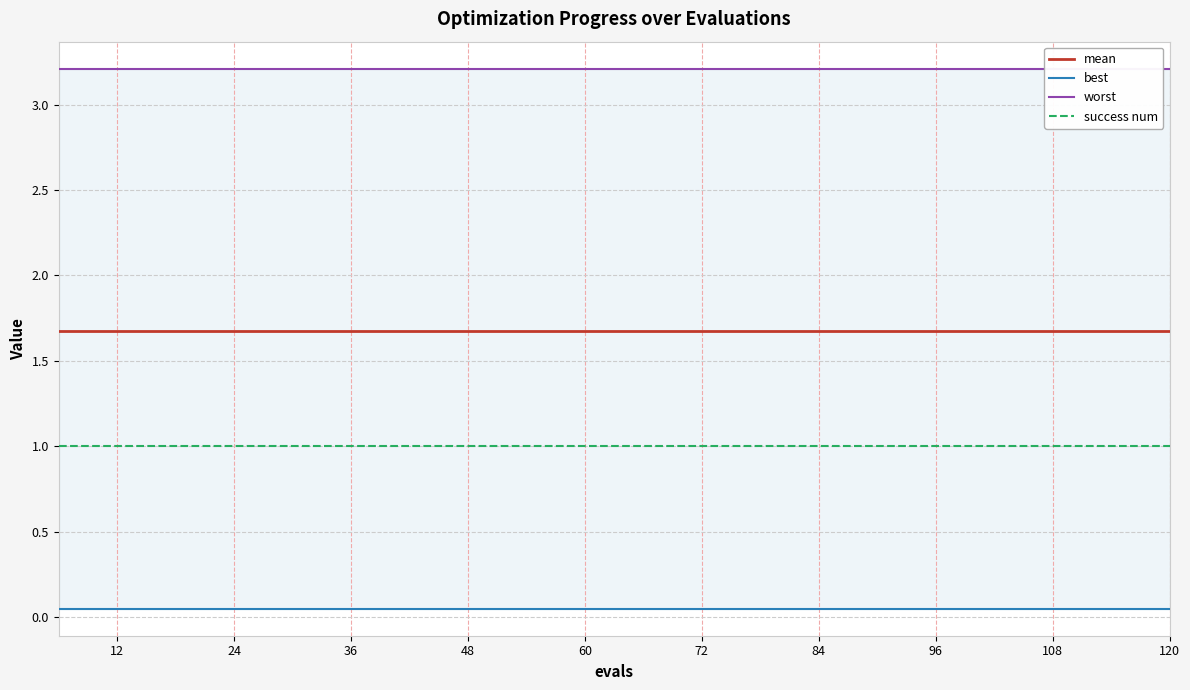

Which series has the largest total across all categories?

worst